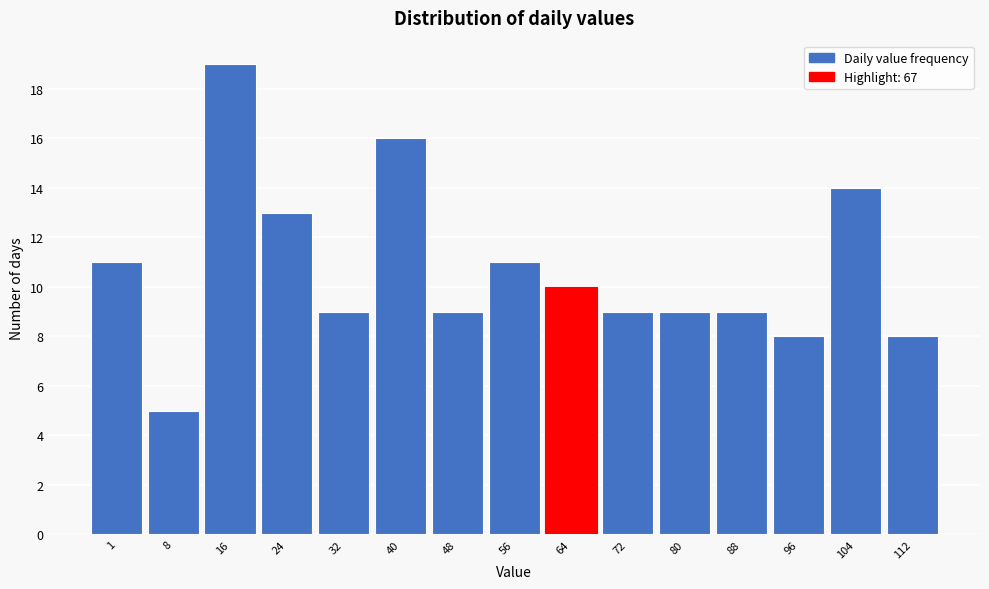

Reading left to right, transcribe all the data shown in this chart.

11	5	19	13	9	16	9	11	10	9	9	9	8	14	8